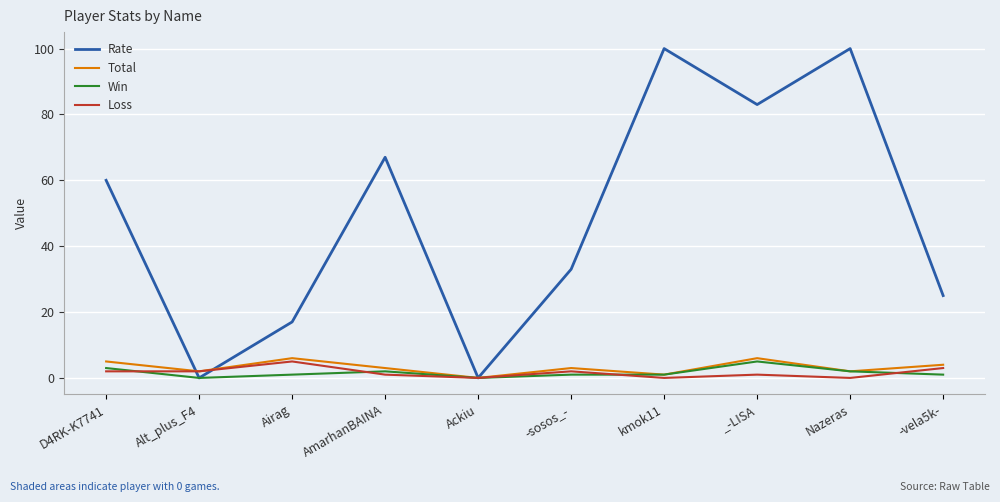

The Loss series shows 0 at Ackiu. True or false?

True